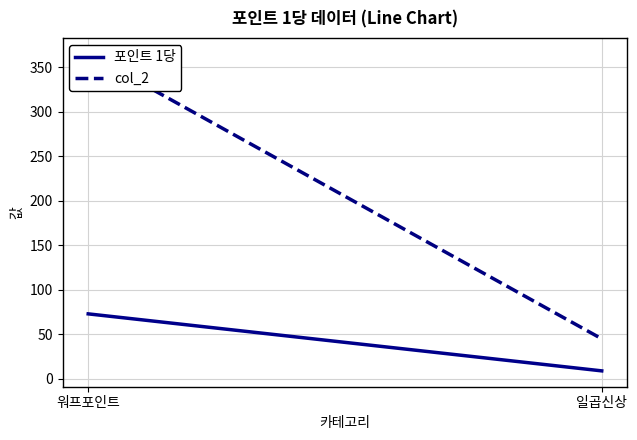

The value of col_2 at 일곱신상 is 45. True or false?

True